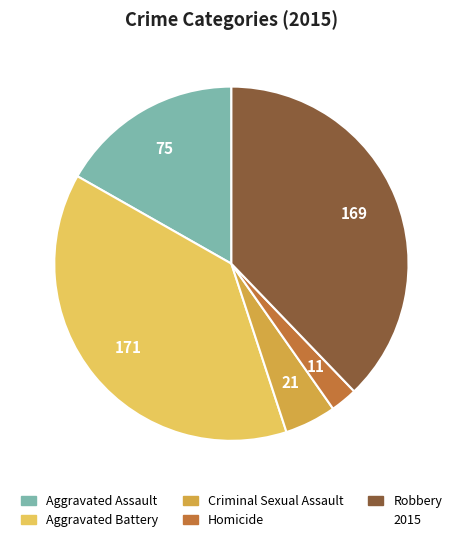

Does any single category account for the majority?

No